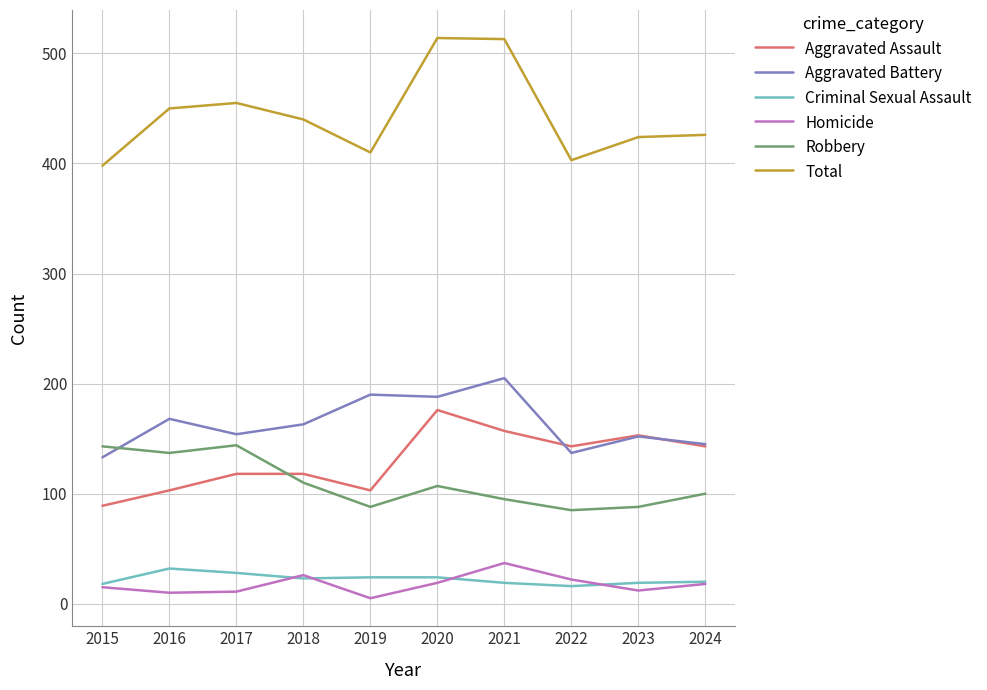

Rank the series by their maximum value, from highest to lowest.

Total, Aggravated Battery, Aggravated Assault, Robbery, Homicide, Criminal Sexual Assault